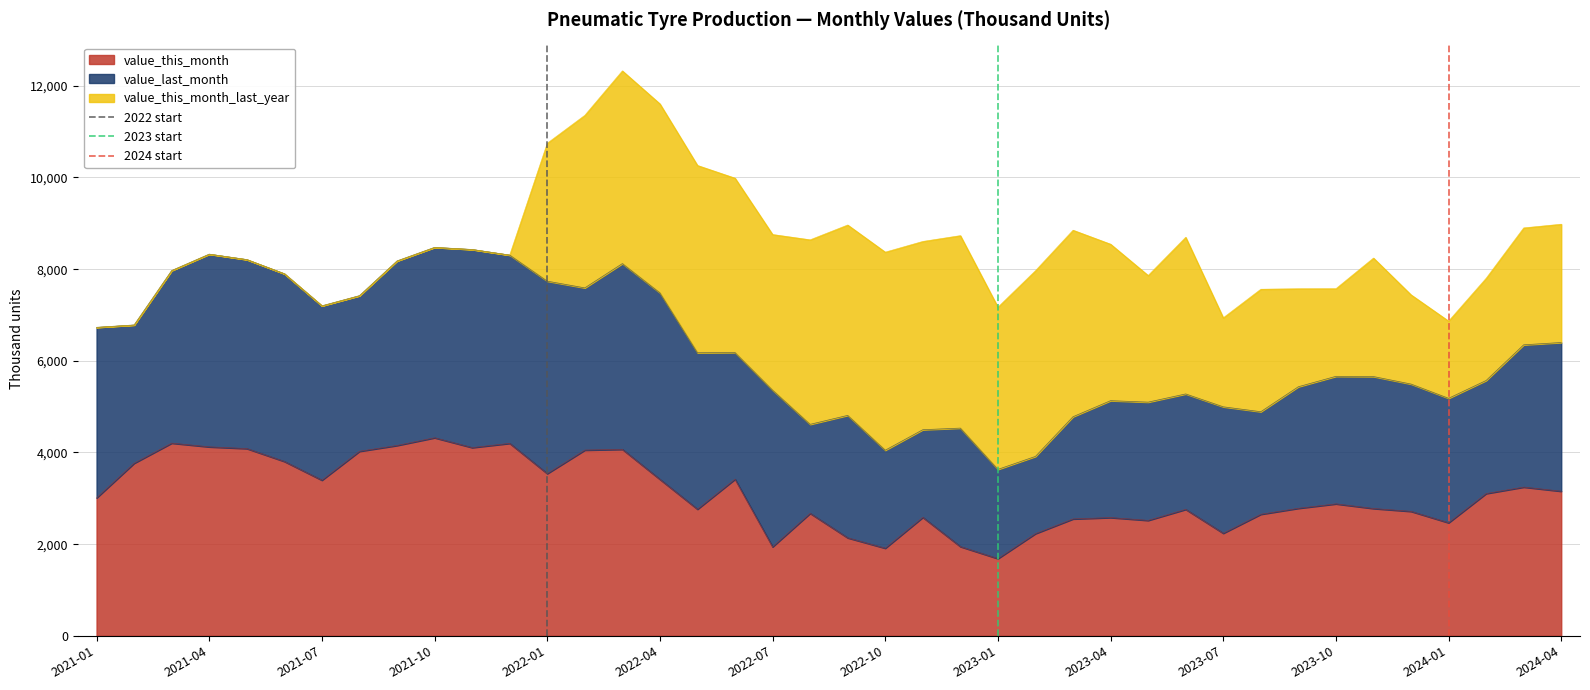

What is the highest value of the value_this_month series?

4321.4